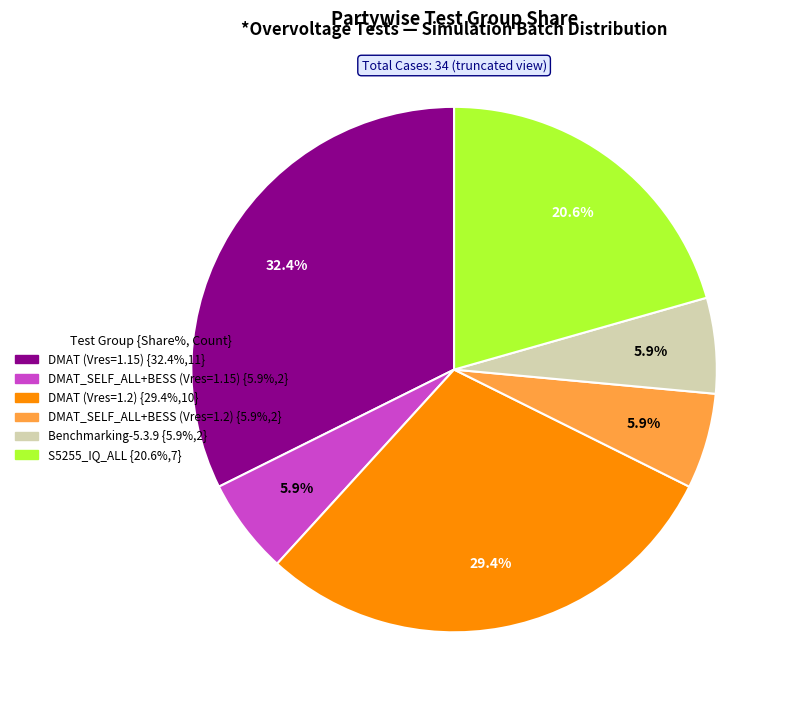

What is the largest slice in the pie chart?

DMAT (Vres=1.15) {32.4%,11}